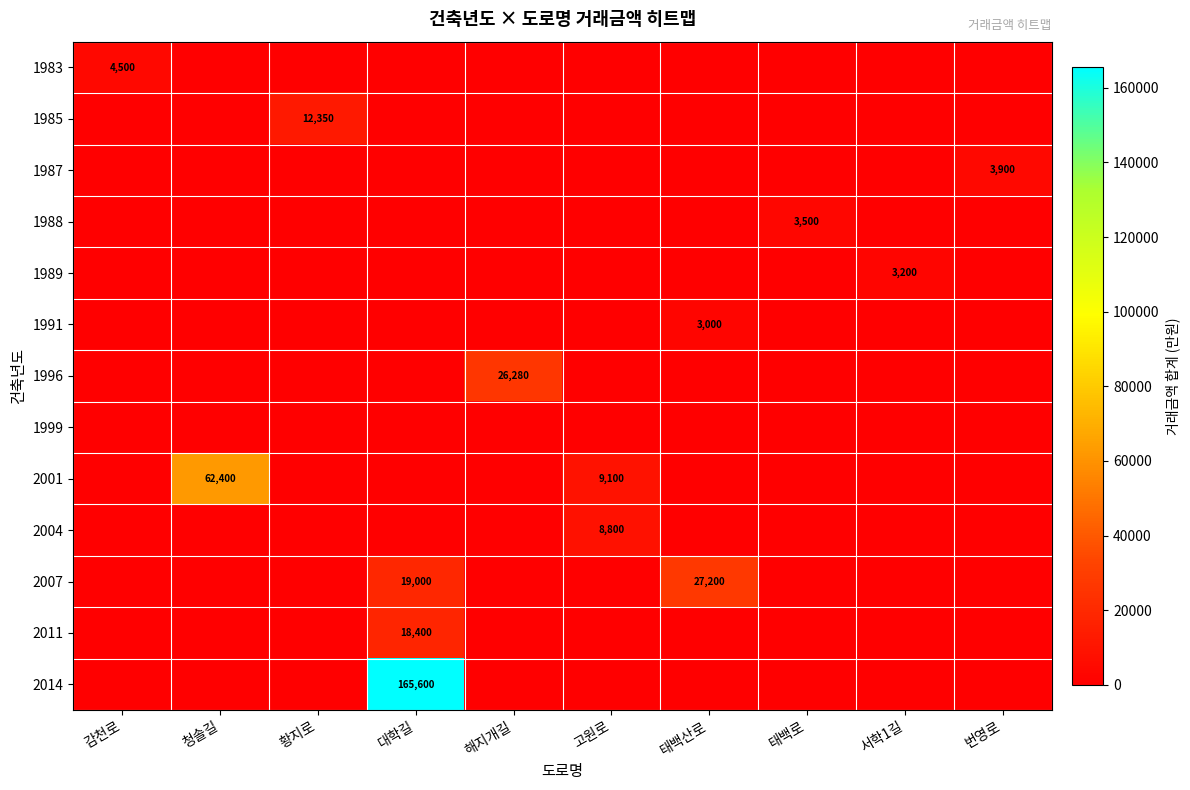

What is the total value across all series at 감천로?

4500